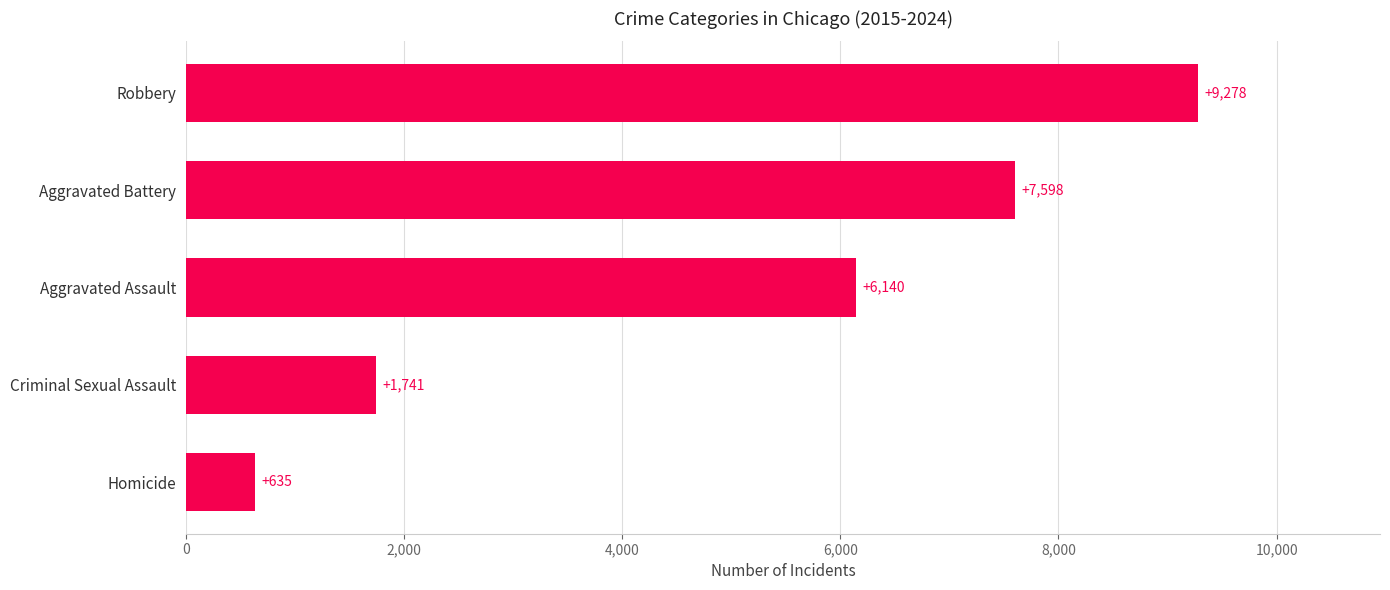

What is the difference between the second highest and second lowest values?

5856.8